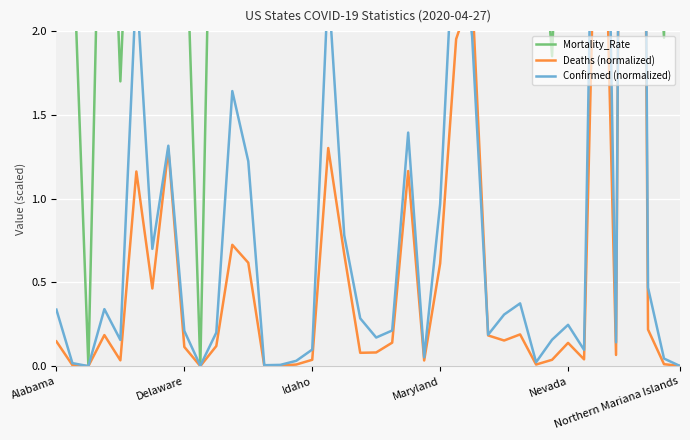

How many series are shown in this chart?

3